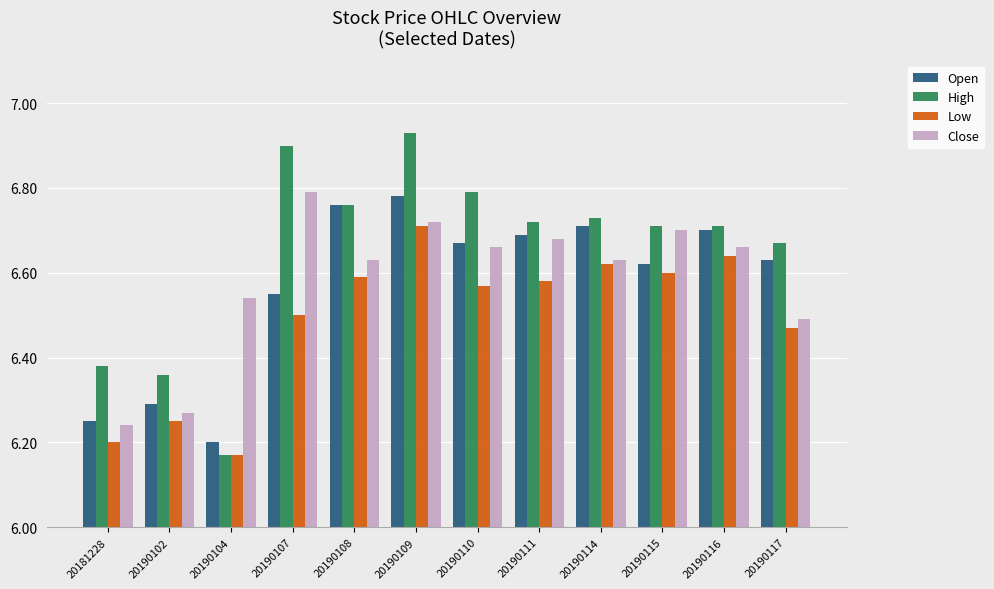

Which series changed the most between 20190104 and 20190108?

High